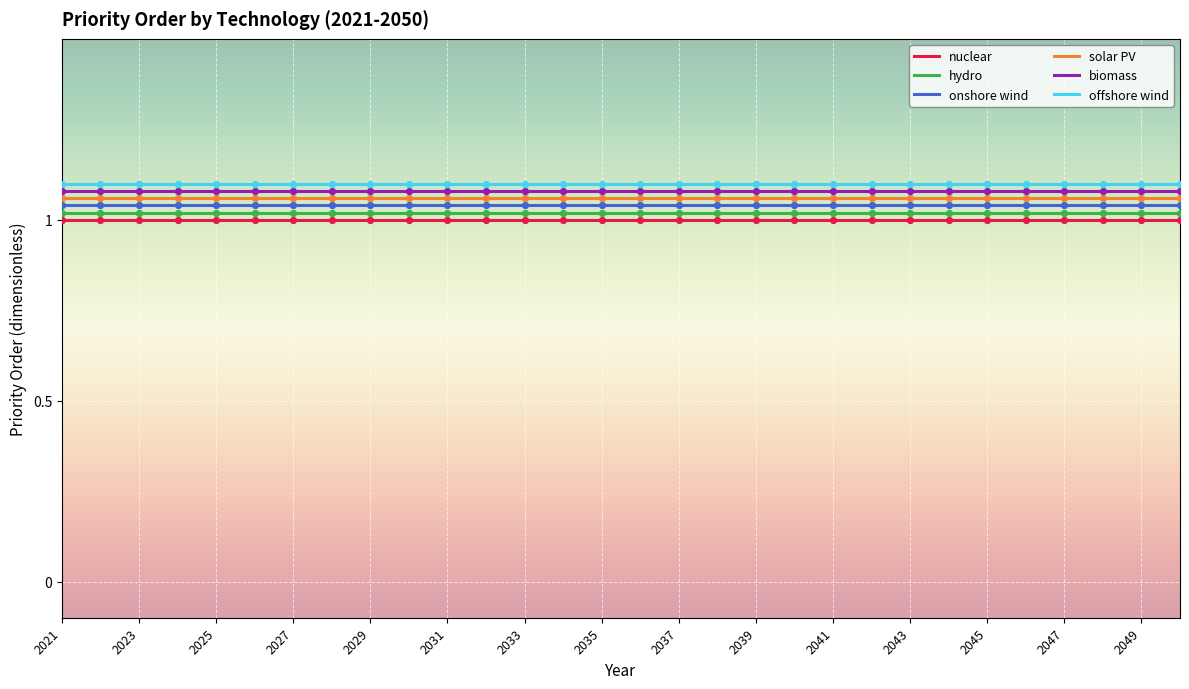

Rank the series by their average value, from highest to lowest.

offshore wind, biomass, solar PV, onshore wind, hydro, nuclear